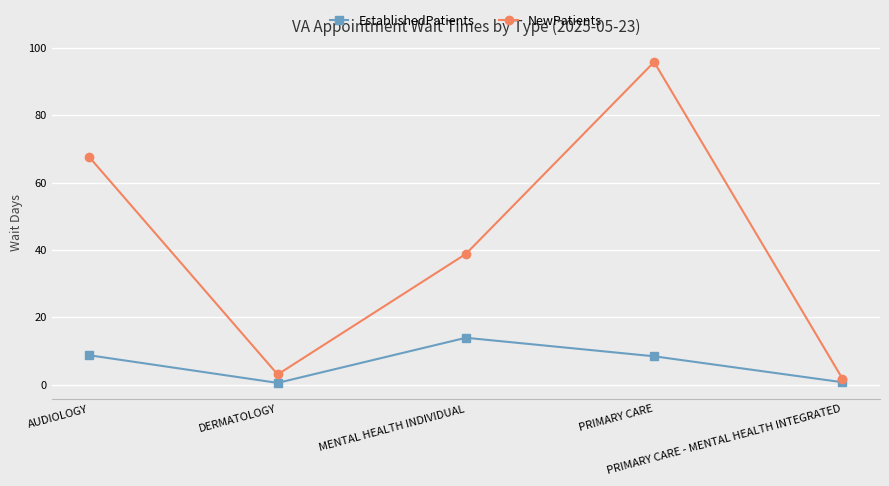

Count the number of categories in the chart.

5